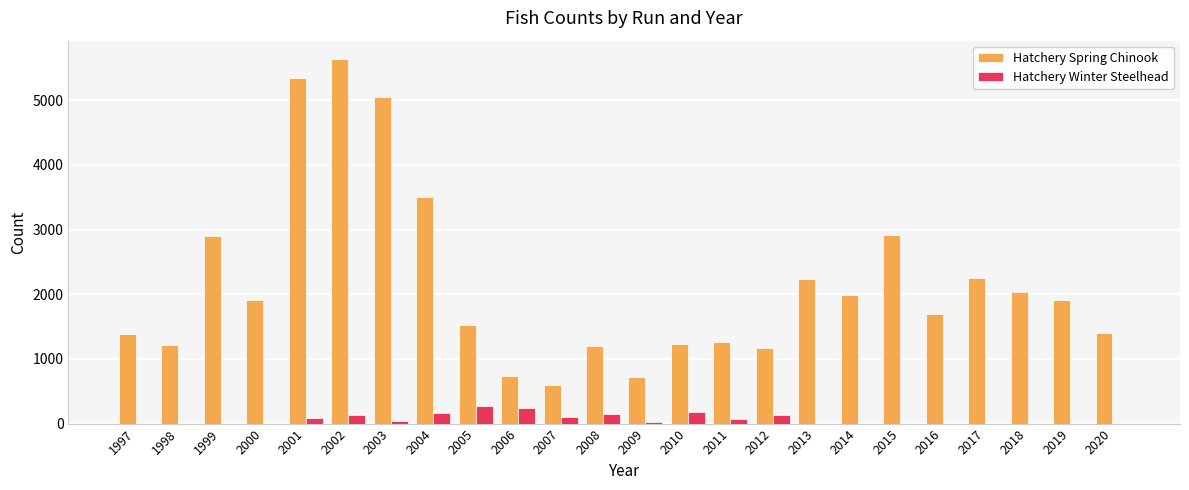

Is it true that Hatchery Spring Chinook equals 1522 at 2005?

True